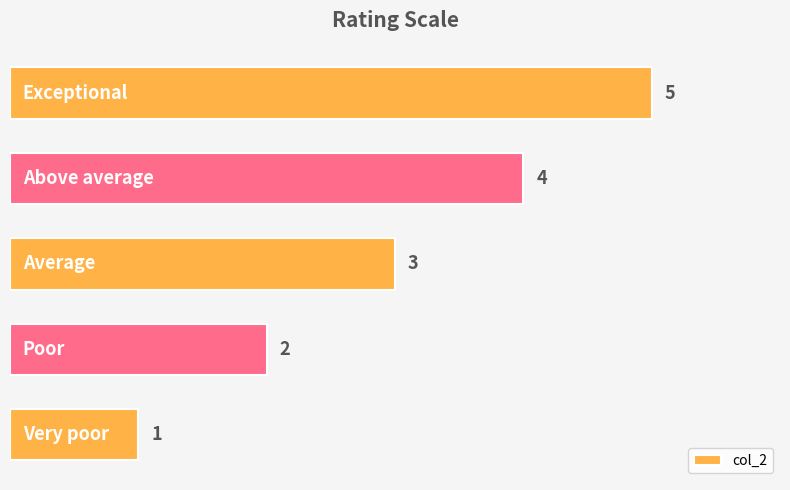

What is the value of the 5th bar from the top?

1